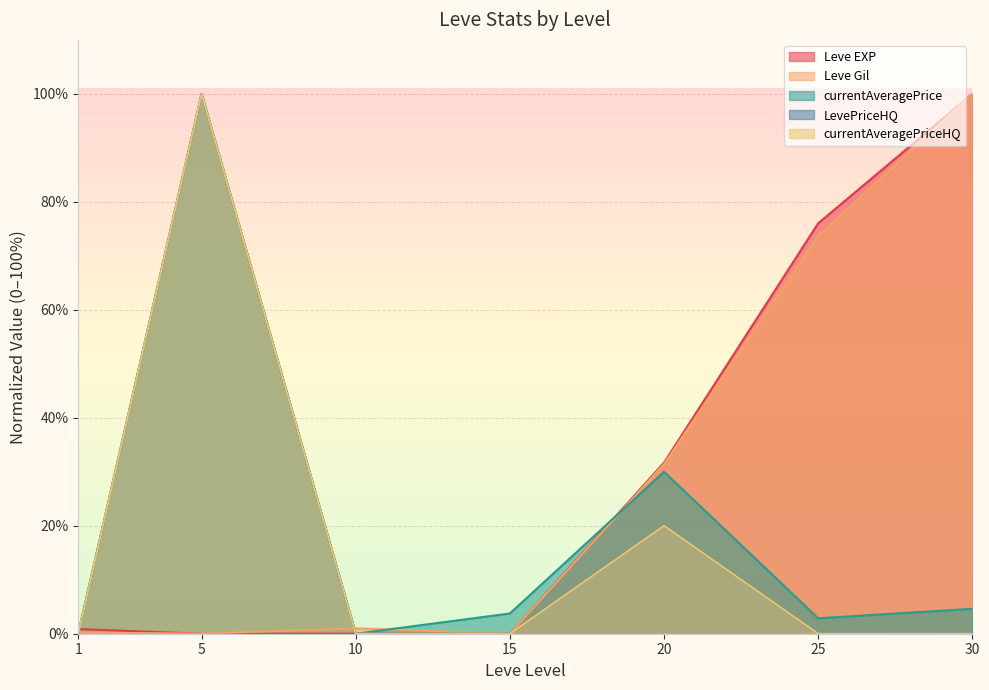

The value of currentAveragePriceHQ at 30 is 0.0. True or false?

True